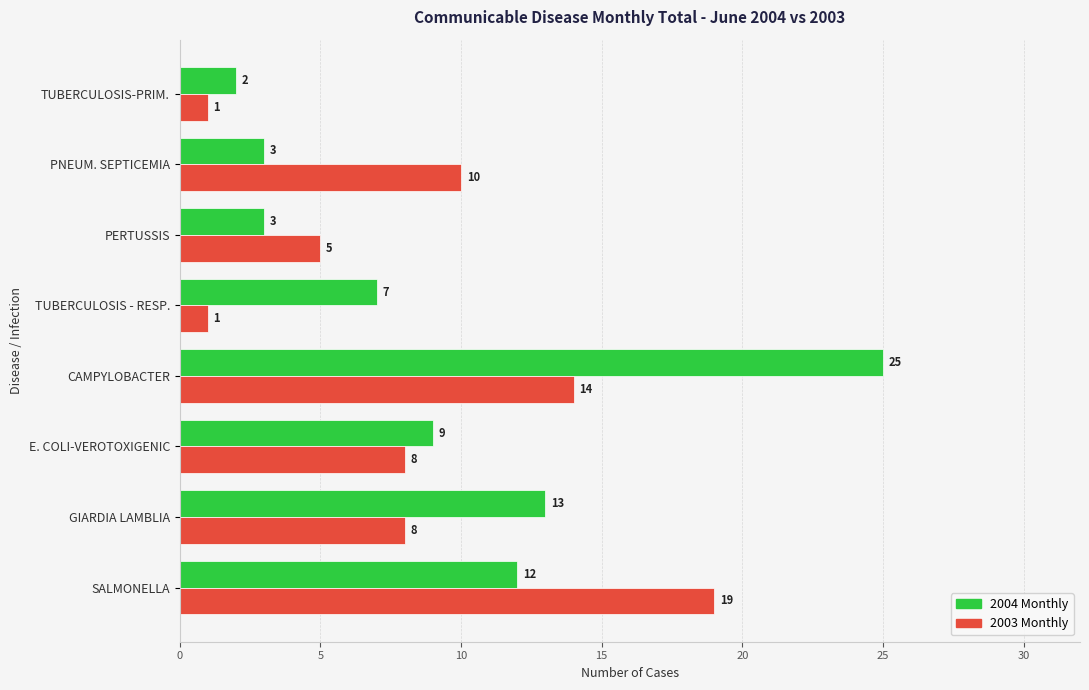

Rank the series by their maximum value, from highest to lowest.

2004 Monthly, 2003 Monthly